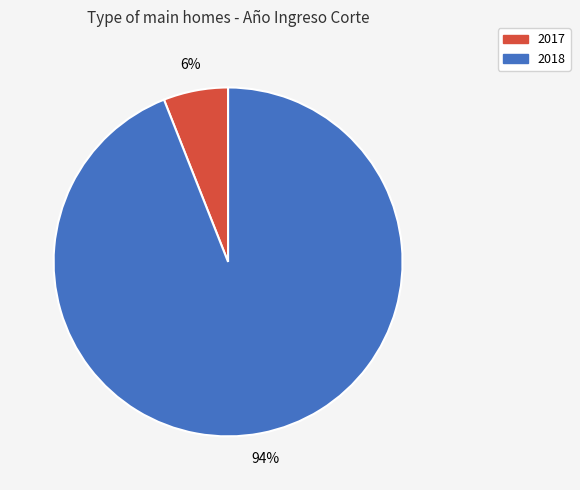

Do 2018 and 2017 together represent more than half of the pie?

Yes